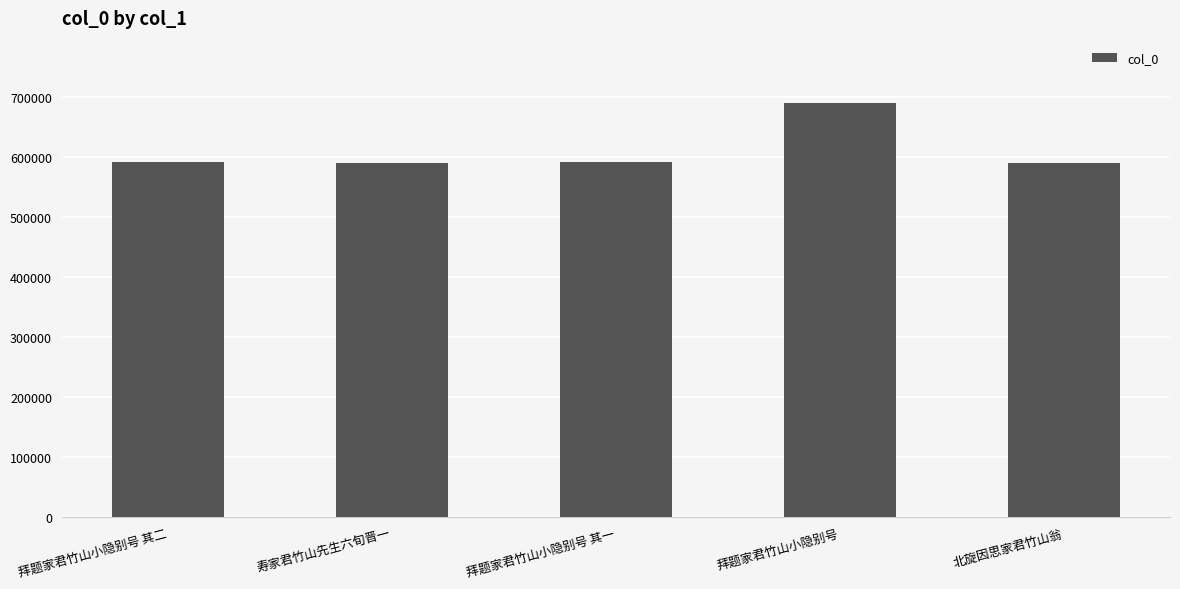

Between 寿家君竹山先生六旬晋一 and 拜题家君竹山小隐别号, which is larger?

拜题家君竹山小隐别号